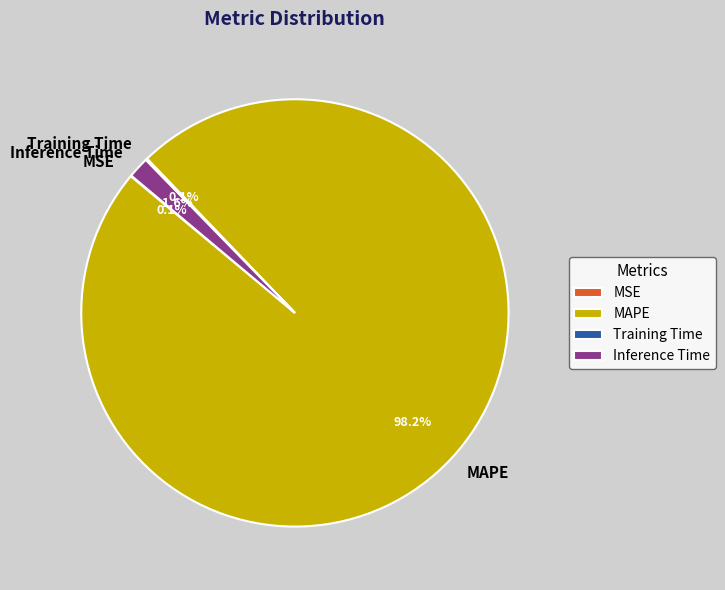

Which category has the biggest portion of the pie?

MAPE